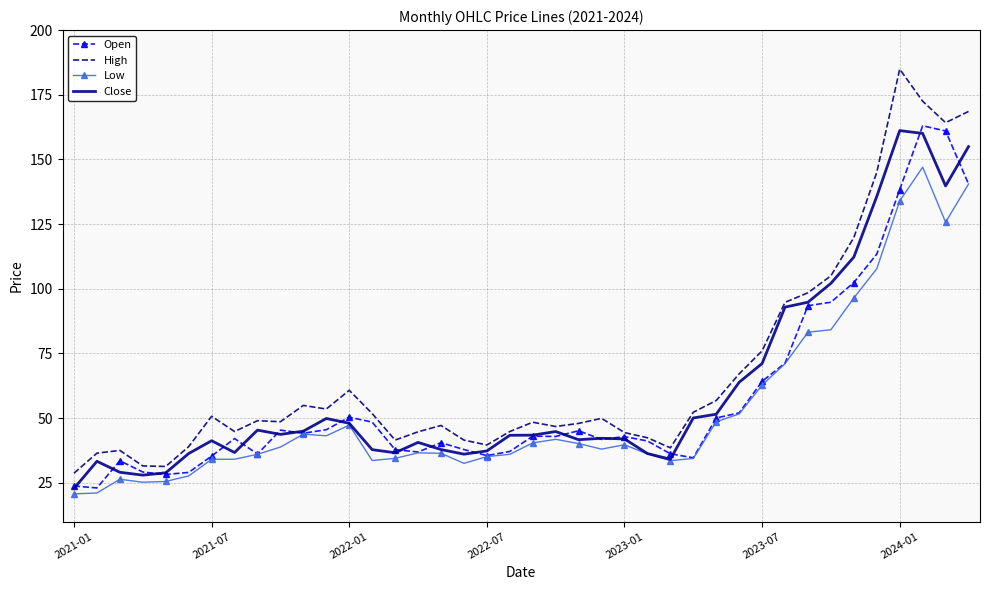

What is the highest value of the Open series?

163.0